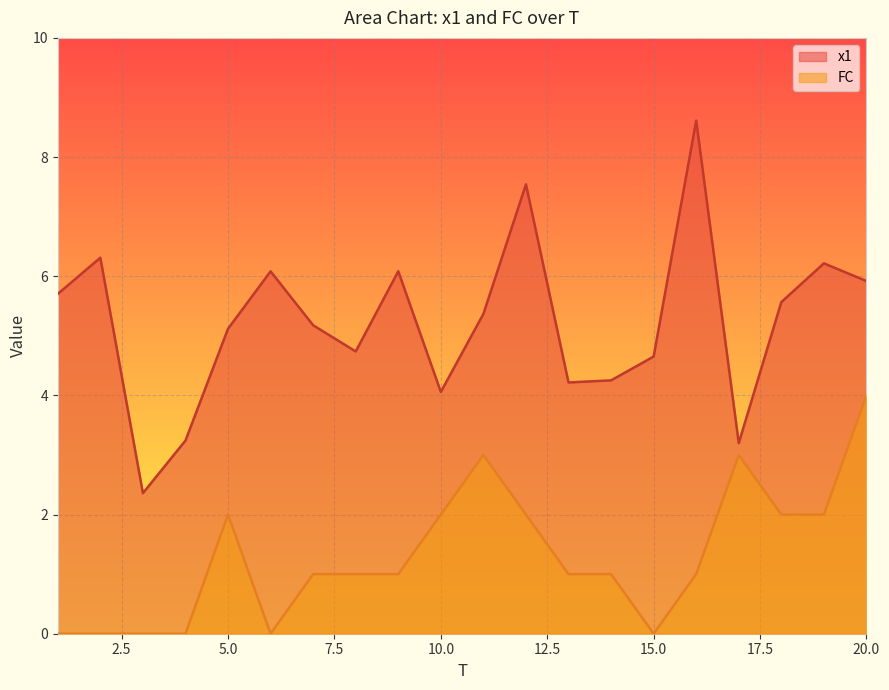

At which category does the chart reach its minimum across all series?

1